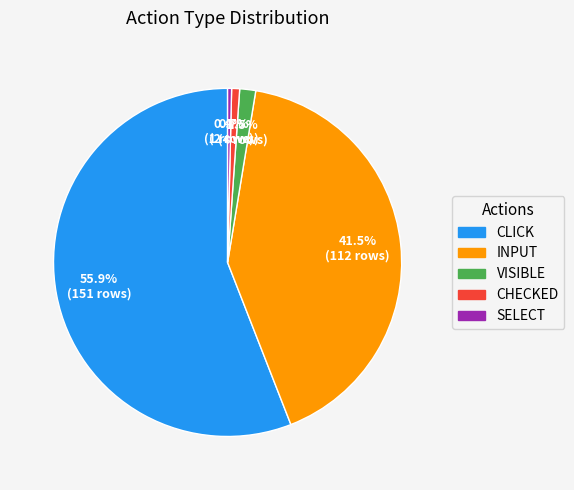

Is there any slice that represents more than half of the pie?

Yes